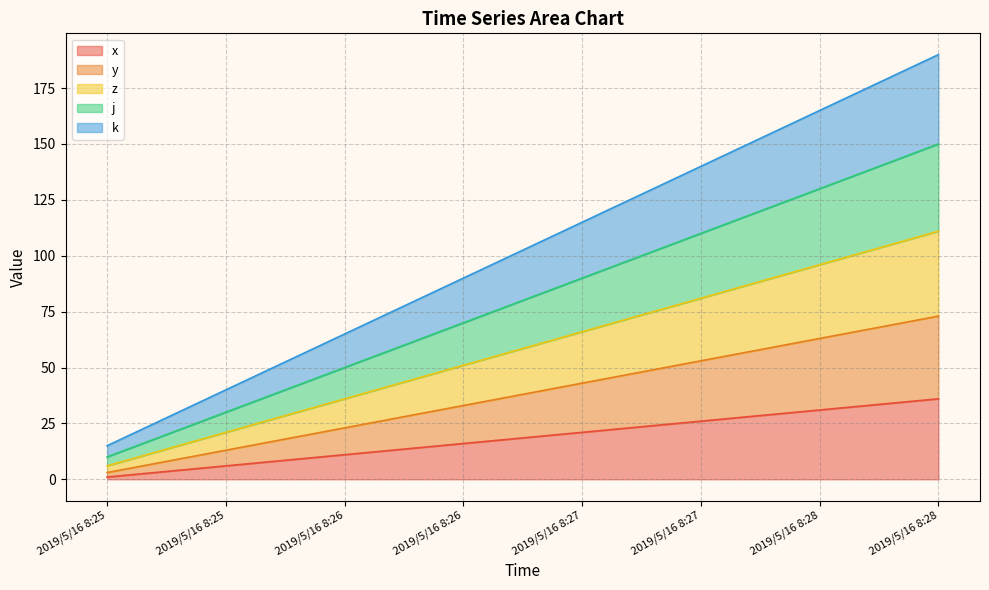

True or false: y and z cross at least once.

False